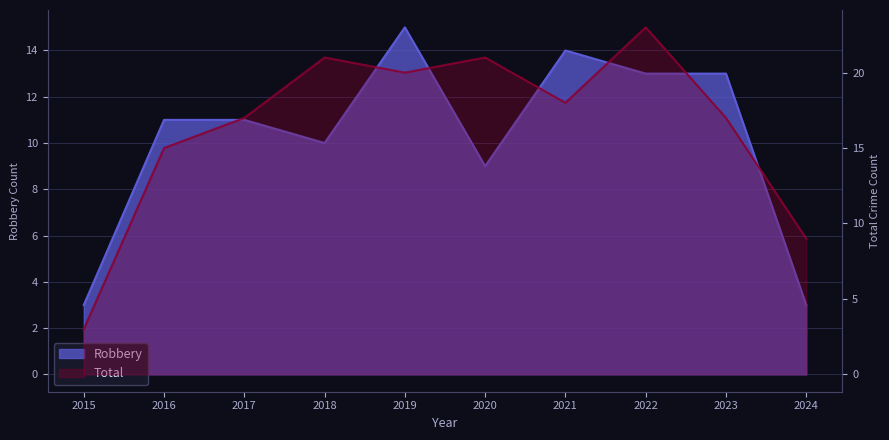

What is the sum of the Total values at 2024 and 2022?

32